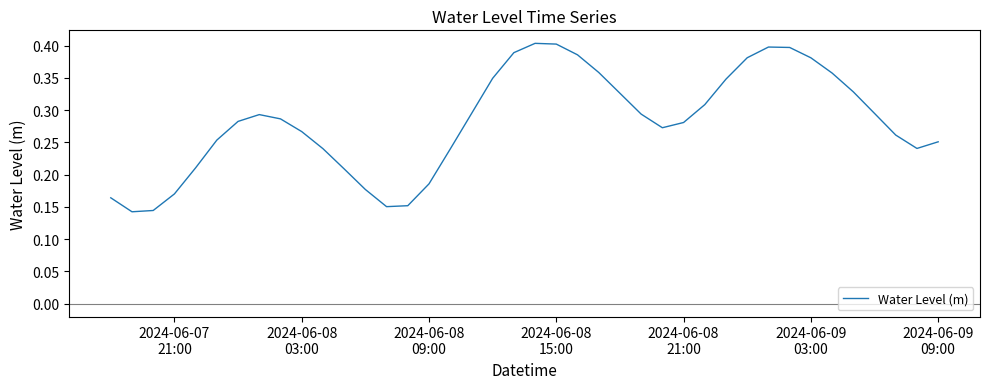

Is this an area chart (filled region under the line)?

No